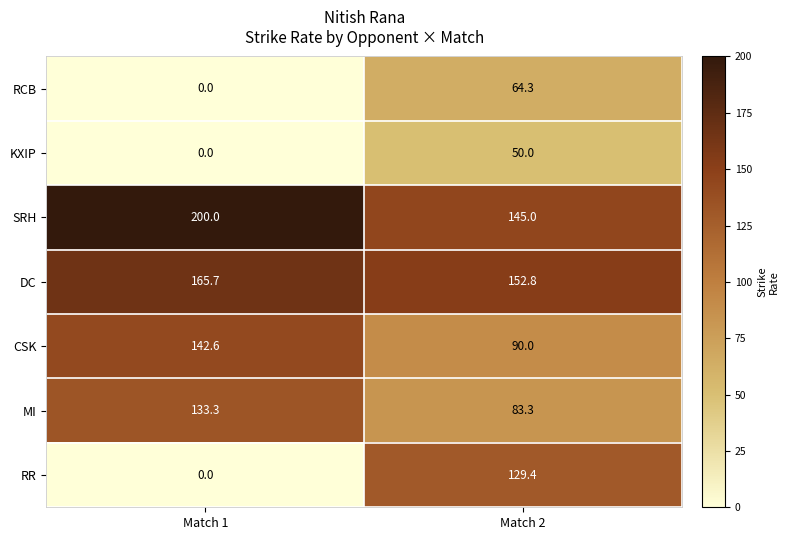

Reading left to right, what are all the values shown in this chart?

RCB: Match 1=0.0	Match 2=64.3
KXIP: Match 1=0.0	Match 2=50.0
SRH: Match 1=200.0	Match 2=145.0
DC: Match 1=165.7	Match 2=152.8
CSK: Match 1=142.6	Match 2=90.0
MI: Match 1=133.3	Match 2=83.3
RR: Match 1=0.0	Match 2=129.4